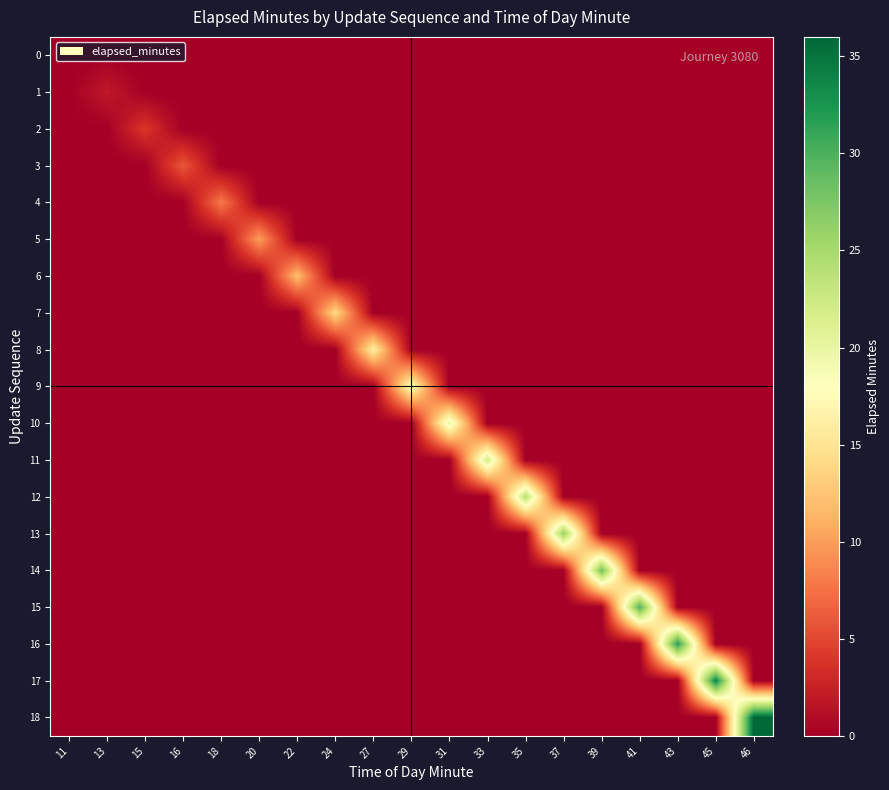

What is the maximum value shown in the chart?

36